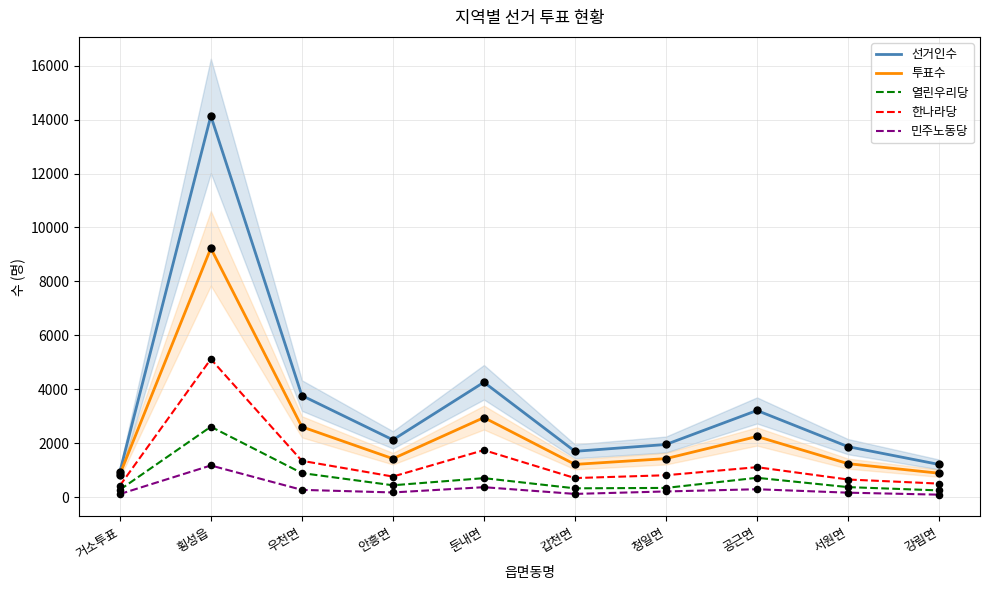

At how many categories does at least one series exceed 124?

10